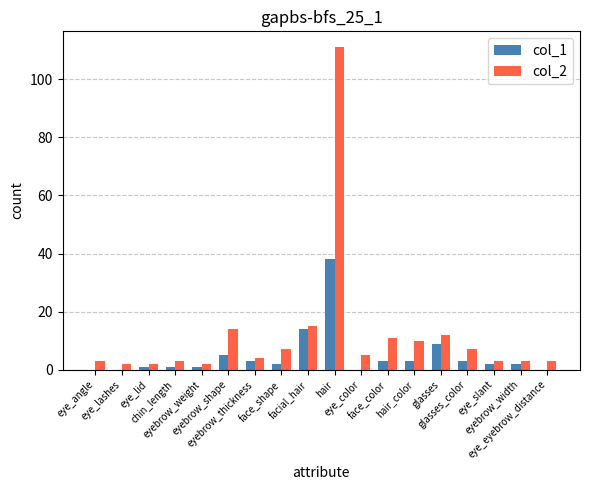

Is the value of col_1 at eyebrow_width greater than the value of col_2 at hair?

No